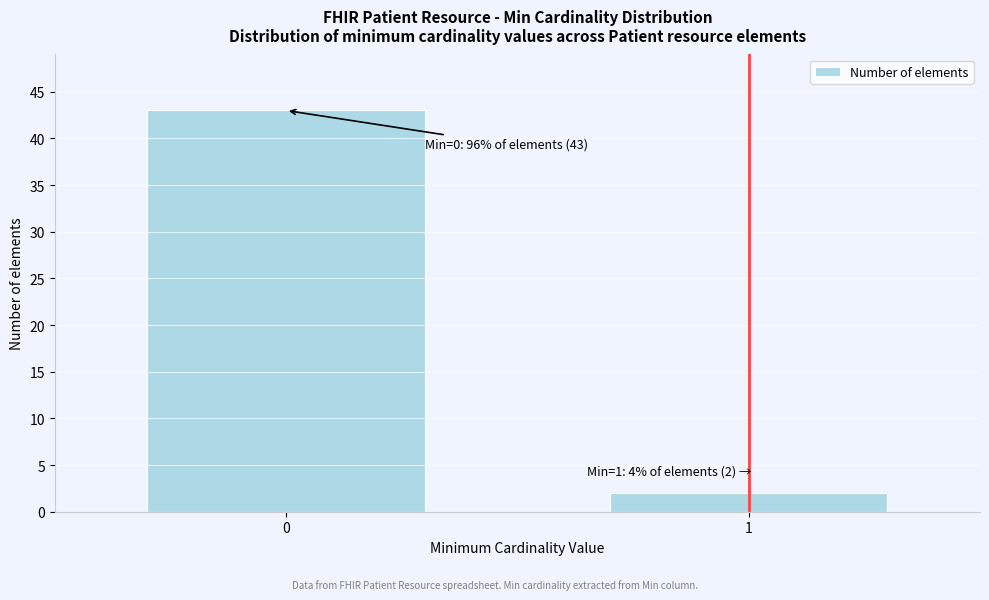

Reading left to right, transcribe all the data shown in this chart.

0=43	1=2